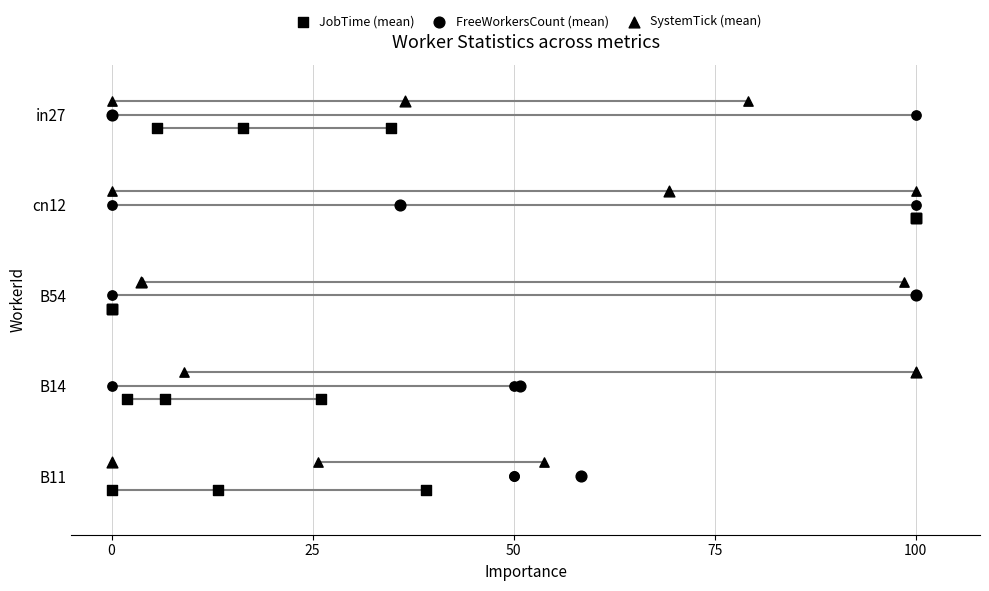

Which series reaches the minimum Y coordinate?

JobTime (mean)